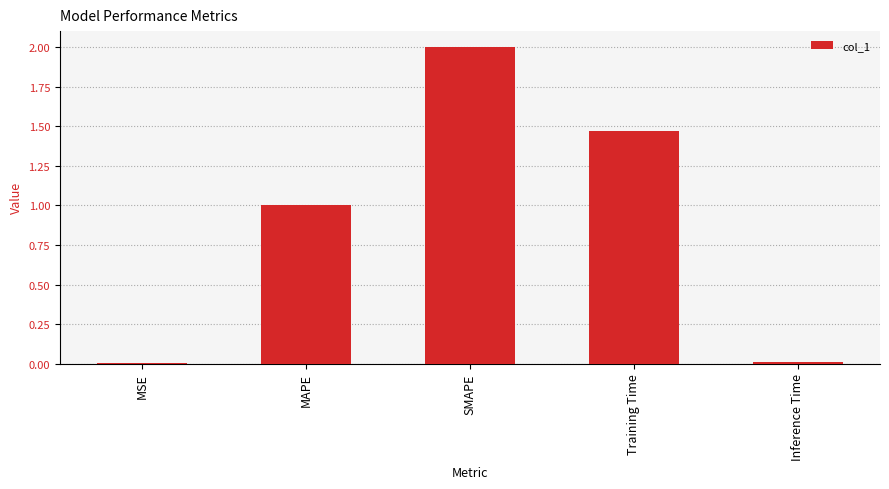

Between SMAPE and MSE, which is larger?

SMAPE